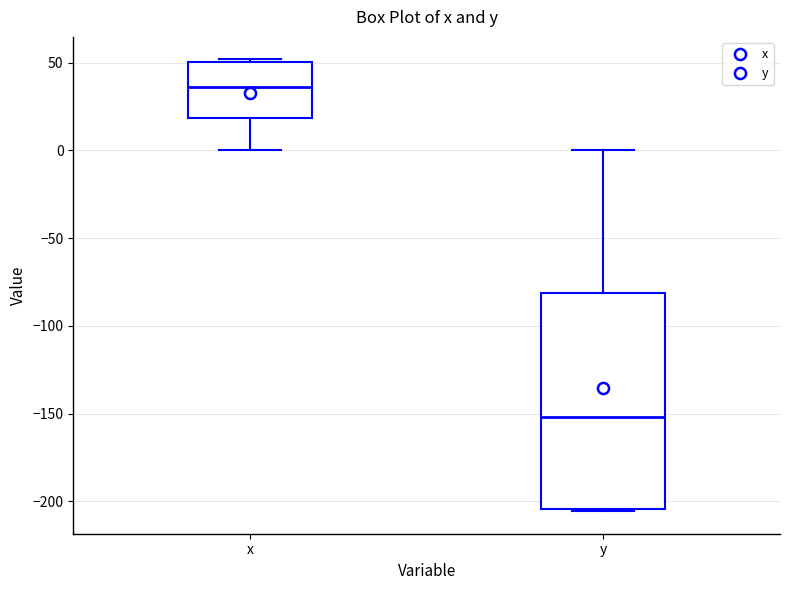

Where is the lower edge of the box for x on the y-axis? The values are not printed on the chart, so give them approximately, as read against the axis.

20